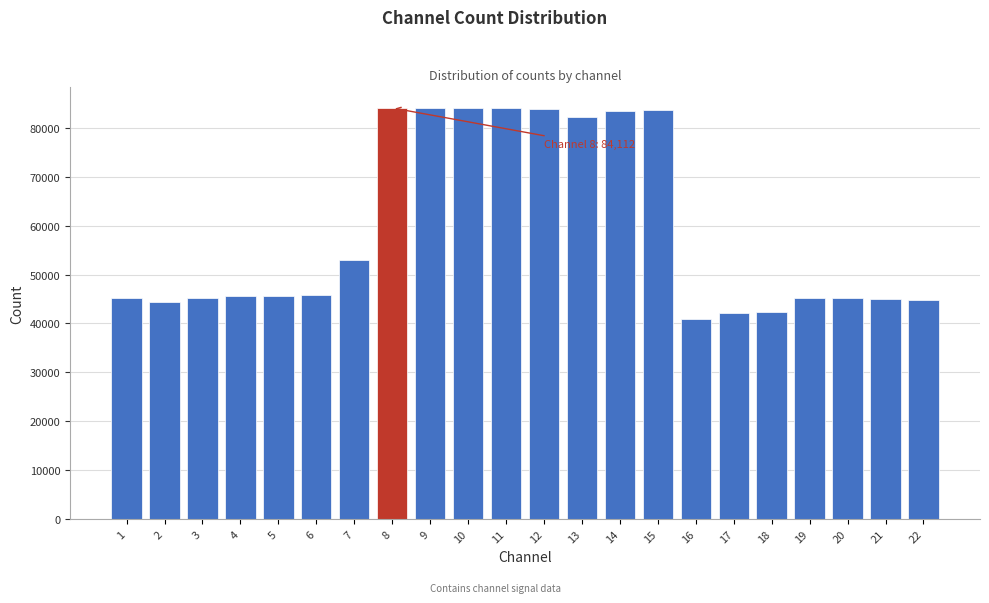

What is the difference between the values at 7 and 10?

31190